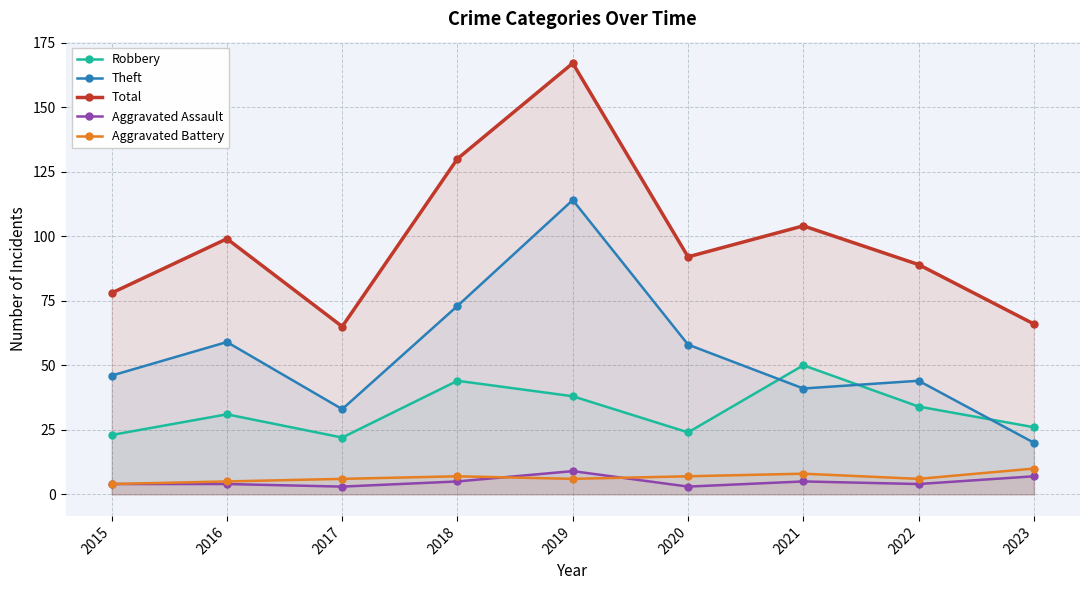

True or false: Aggravated Assault has a value of 7 at 2023.

True